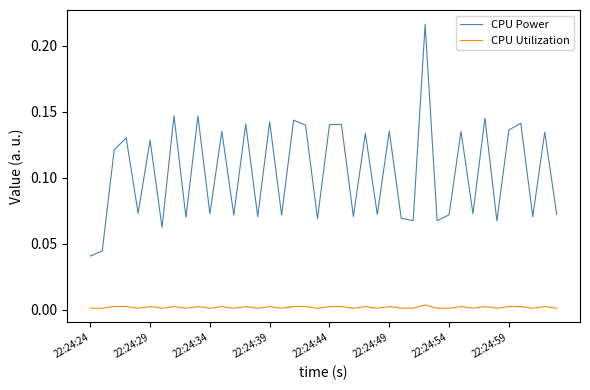

True or false: CPU Power and CPU Utilization cross at least once.

False